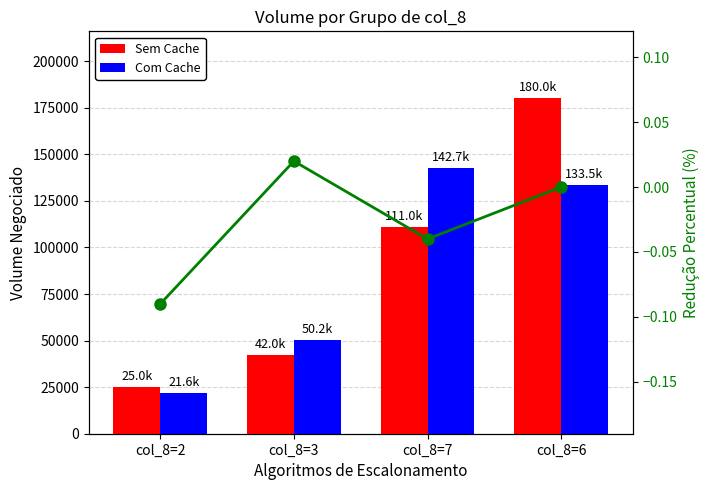

Is it true that col_7 (Reducao) equals -0.0 at col_8=7?

True